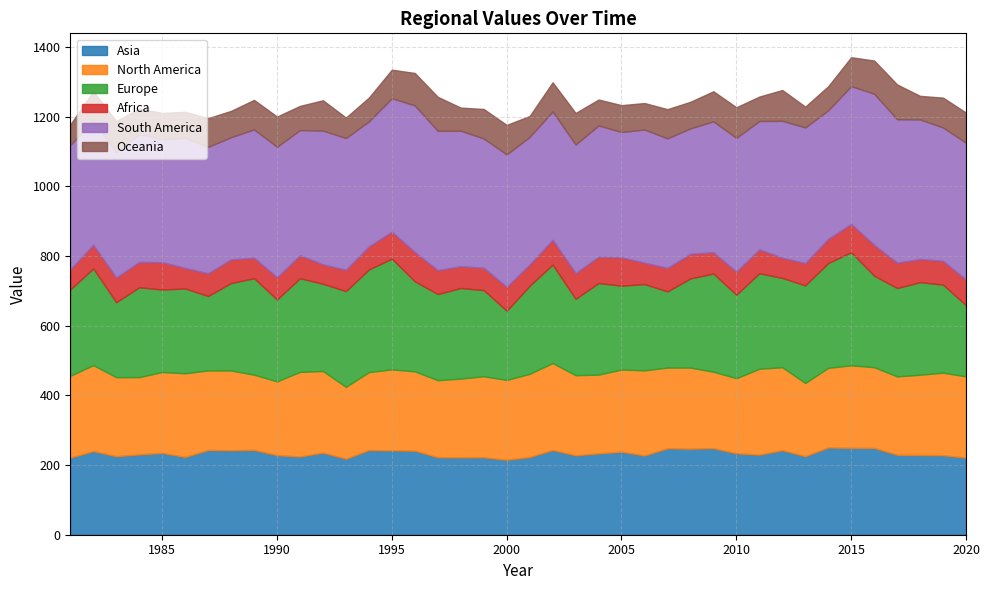

True or false: South America has a value of 221.1 at 1981.

False